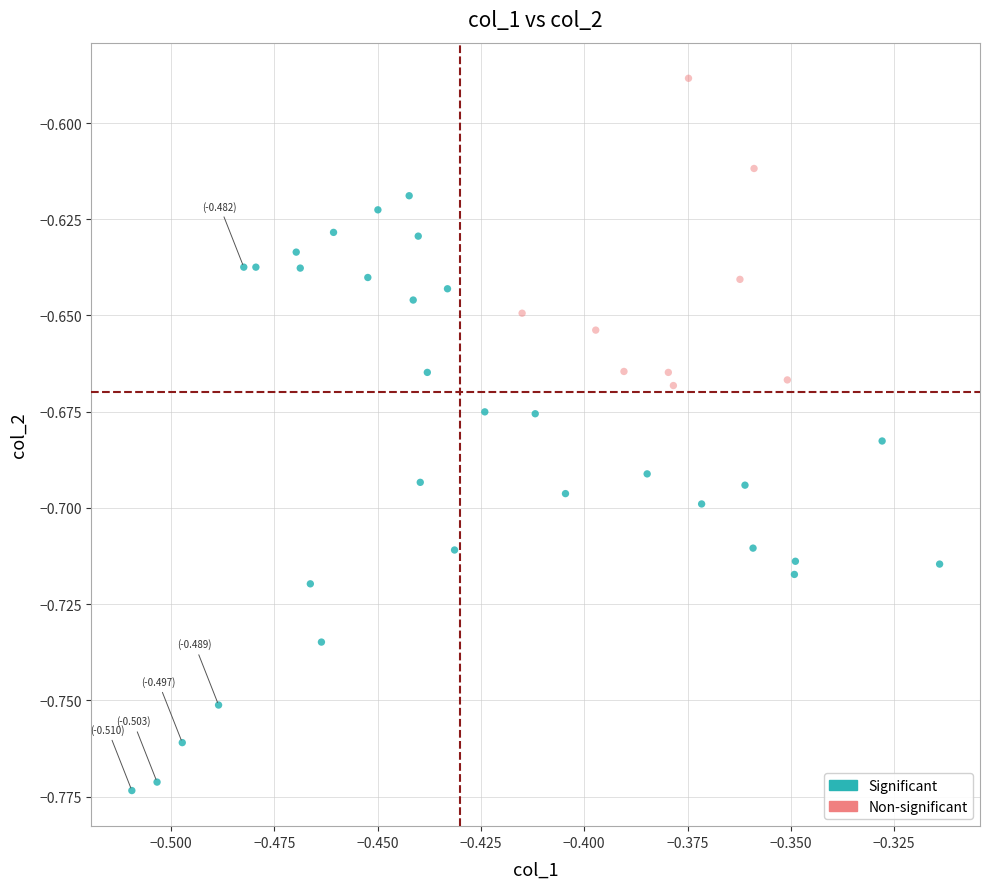

Which series contains the lowest Y value?

Significant